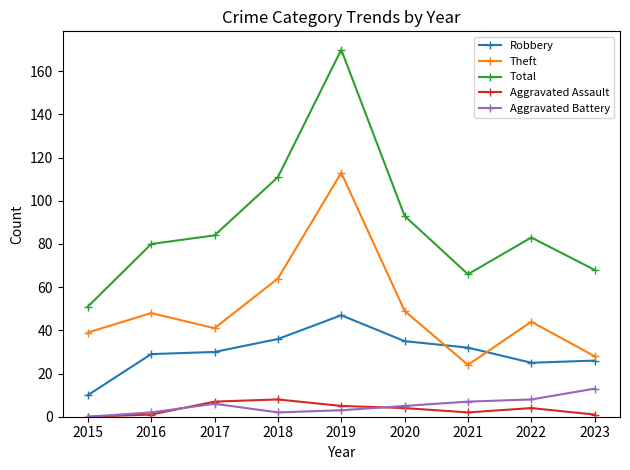

What is the difference between the second highest and second lowest values in the Robbery series?

11